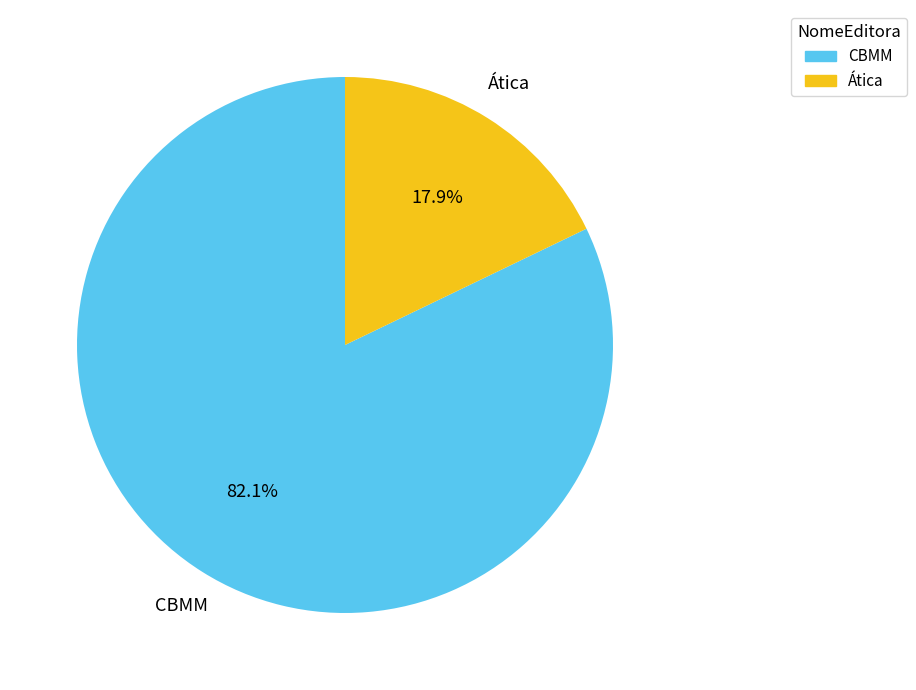

Rank the categories by value from lowest to highest.

Ática, CBMM